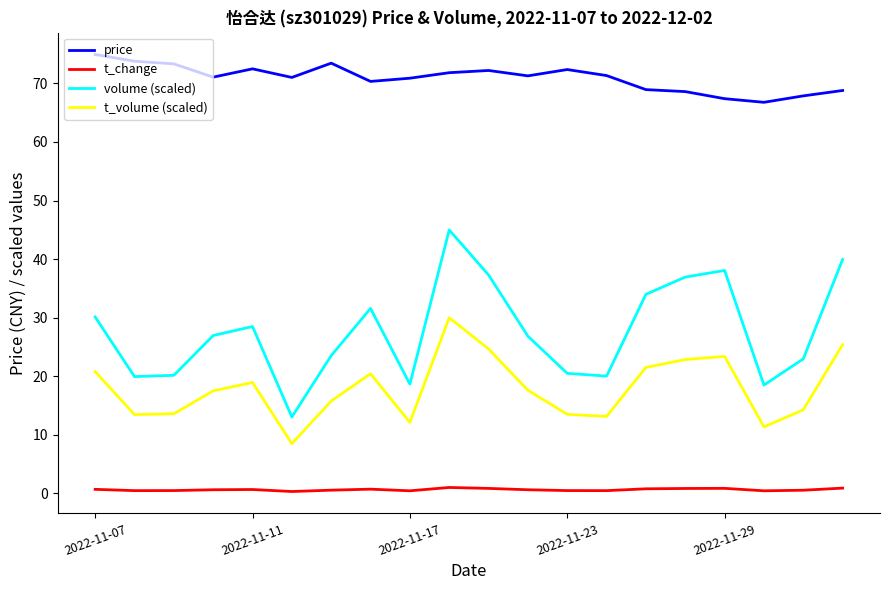

What is the maximum value for volume (scaled)?

45.0